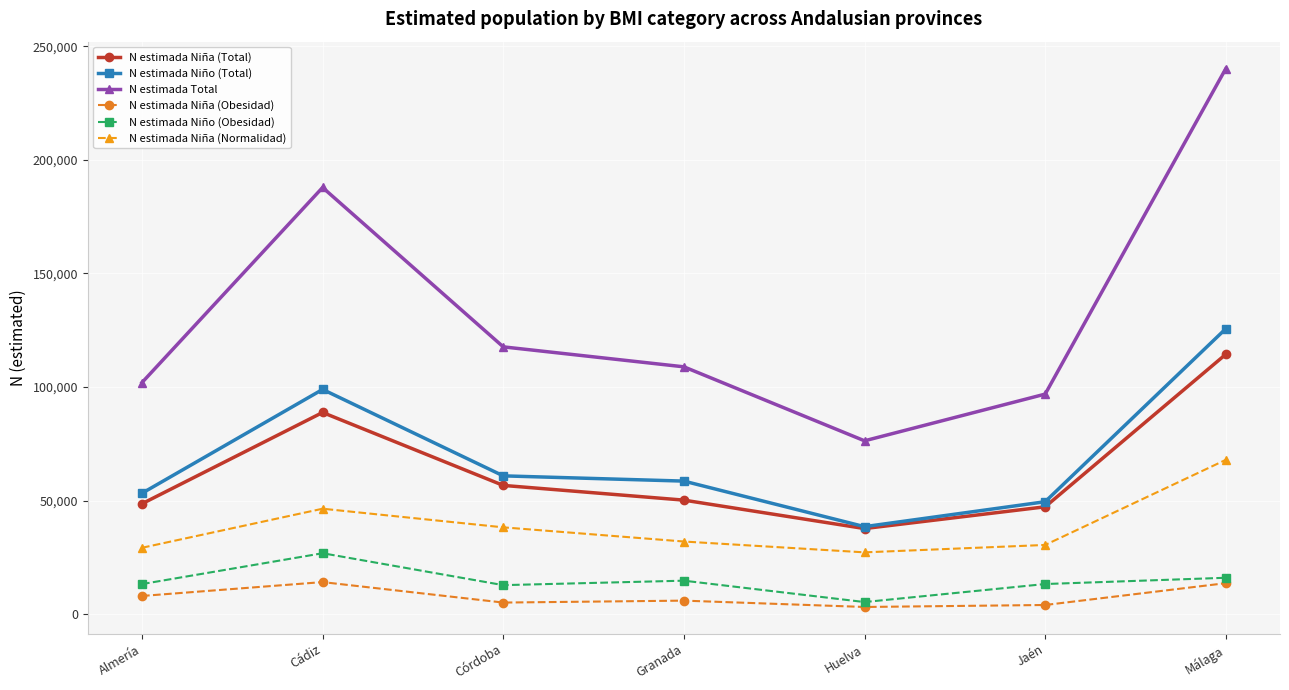

Which series has the largest total across all categories?

N estimada Total